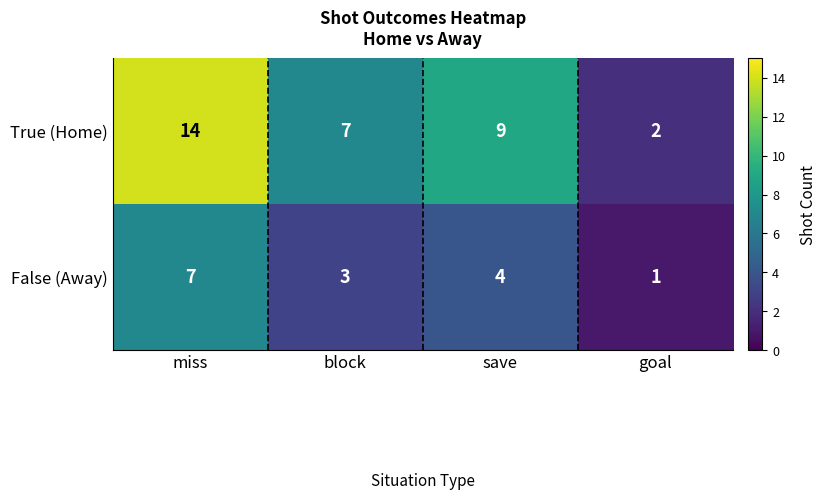

At which label is False (Away) closest to 4?

save